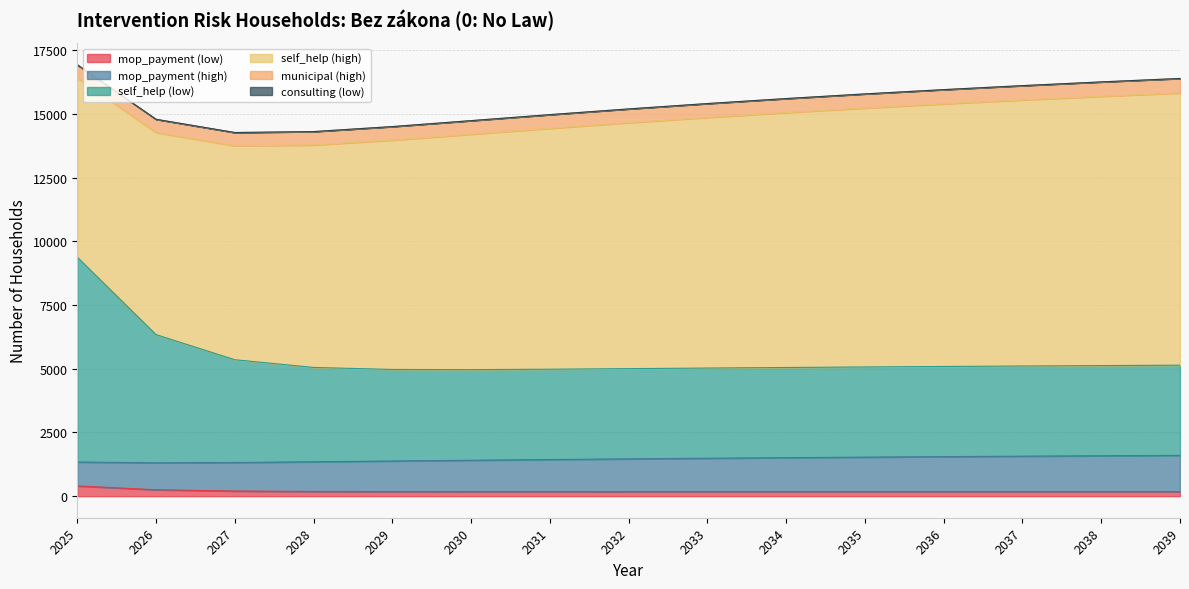

How many lines are shown in the chart?

6